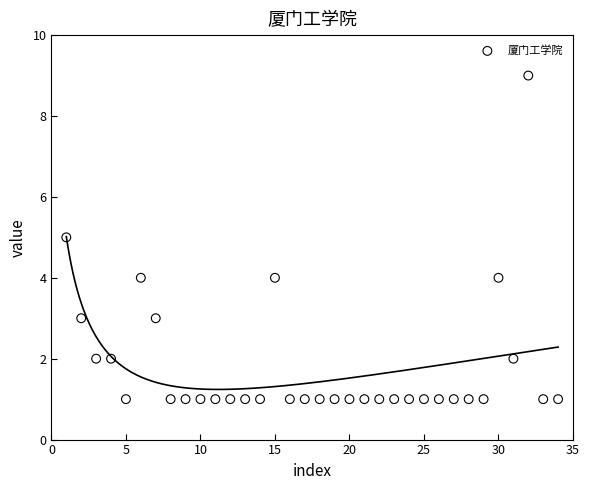

What is the range of Y values (max minus min)?

8